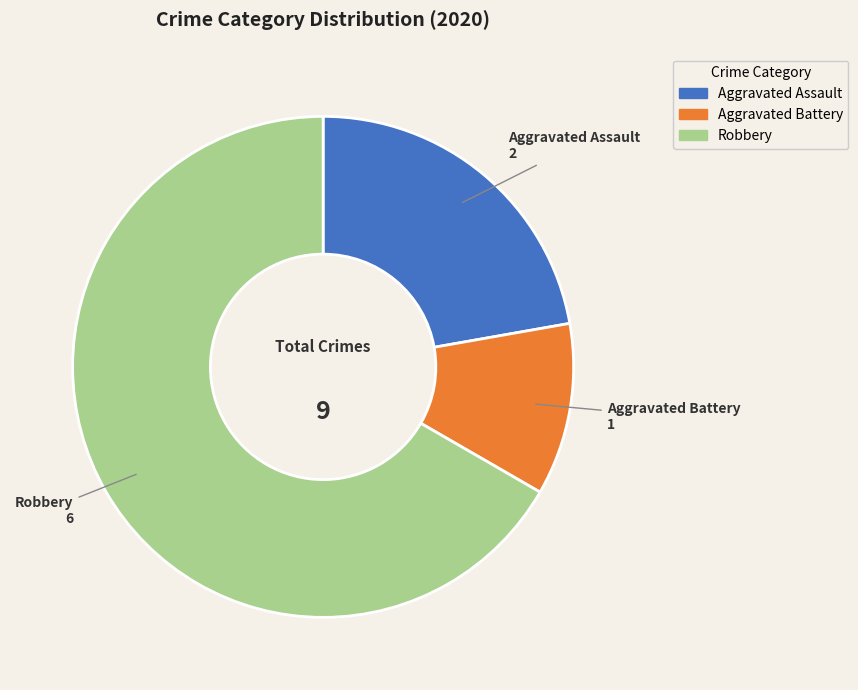

Is there a majority slice in this chart?

Yes